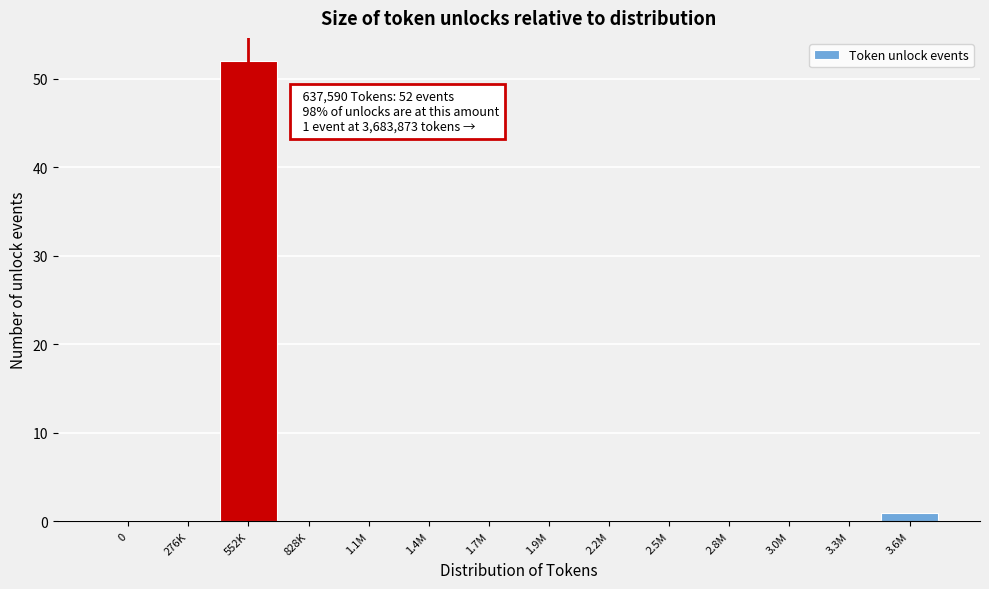

Reading left to right, what are all the values shown in this chart?

0=0	276K=0	552K=52	828K=0	1.1M=0	1.4M=0	1.7M=0	1.9M=0	2.2M=0	2.5M=0	2.8M=0	3.0M=0	3.3M=0	3.6M=1